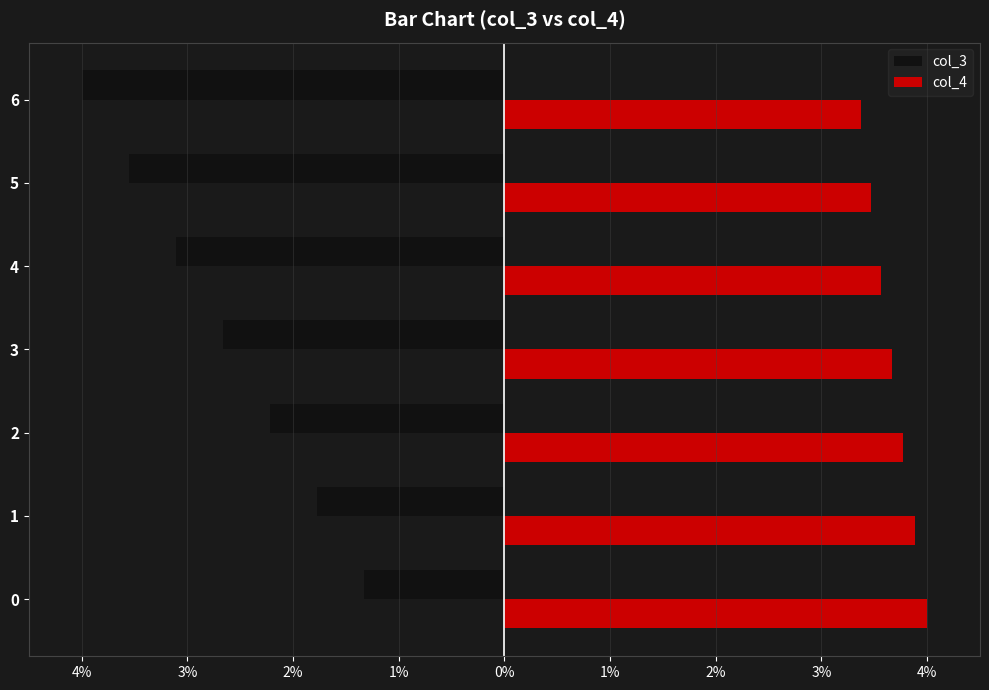

What are all the series names shown in the legend?

col_3, col_4